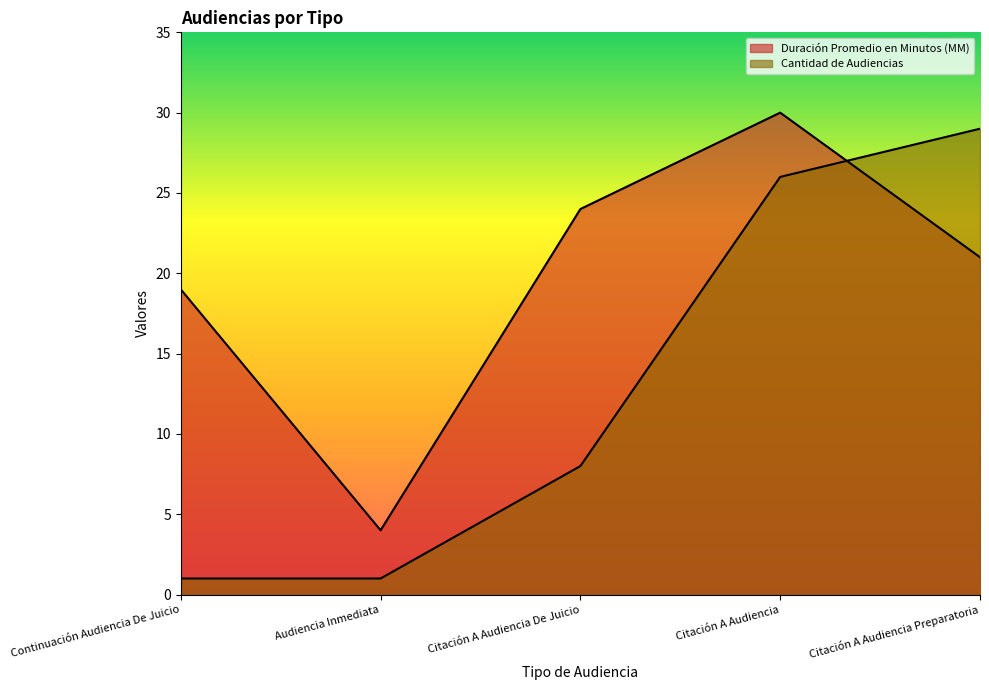

Rank the series by their maximum value, from lowest to highest.

Cantidad de Audiencias, Duración Promedio en Minutos (MM)